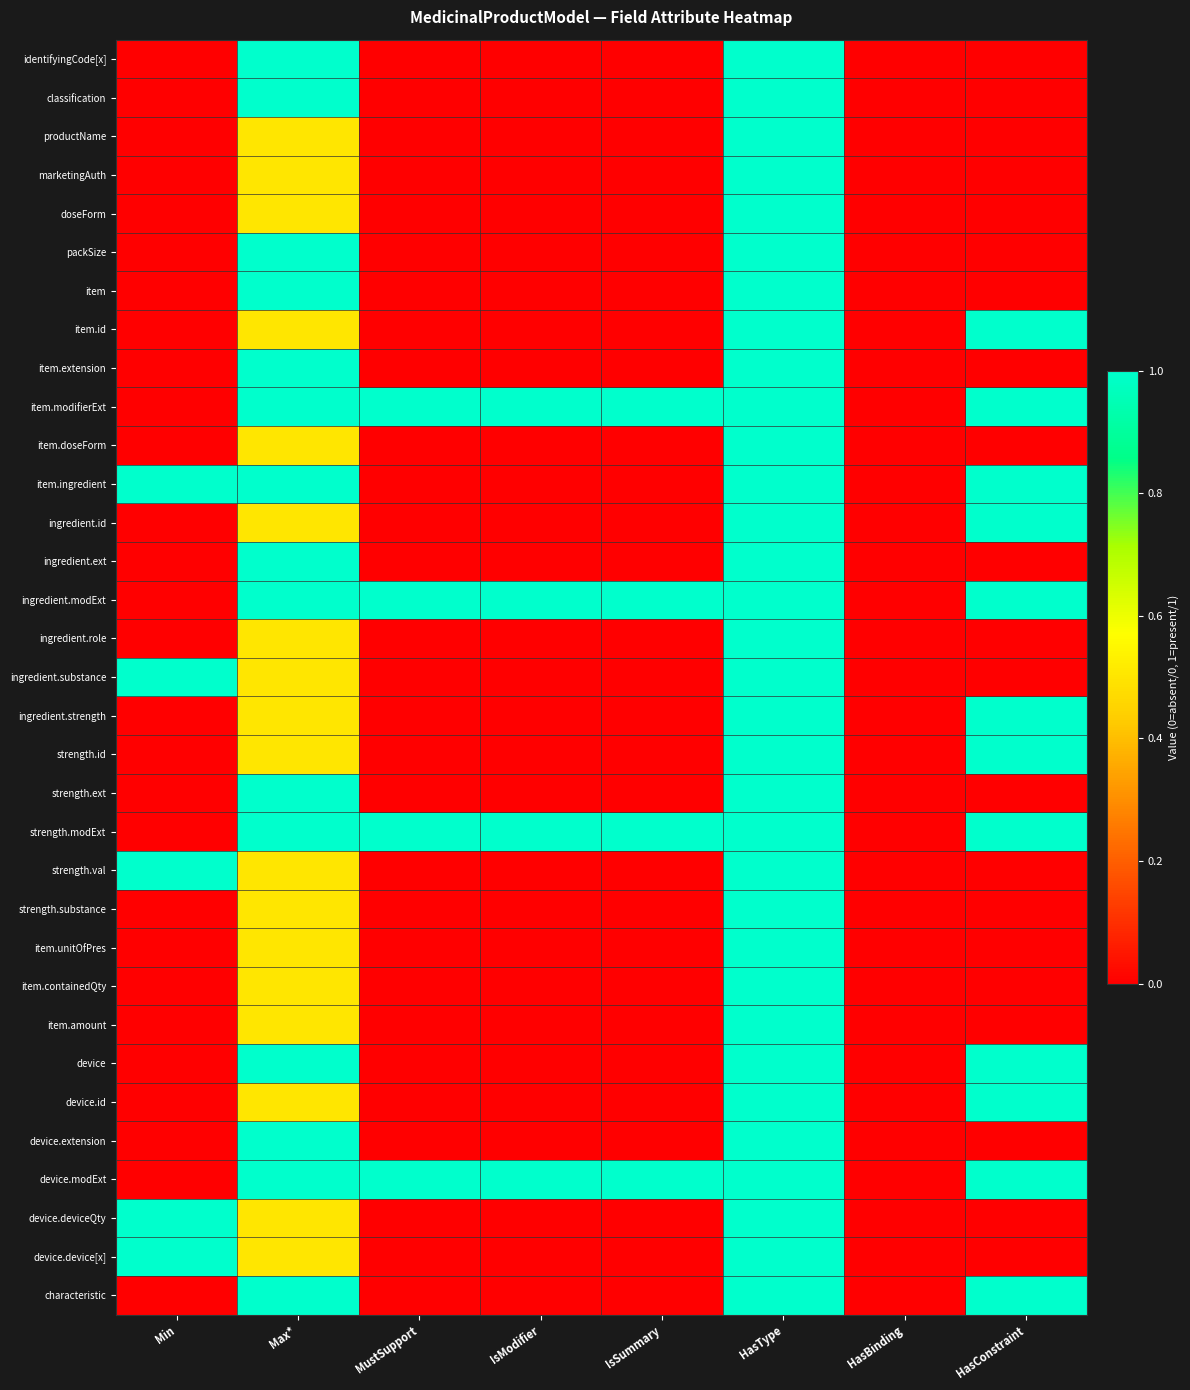

How many series are shown in this chart?

33